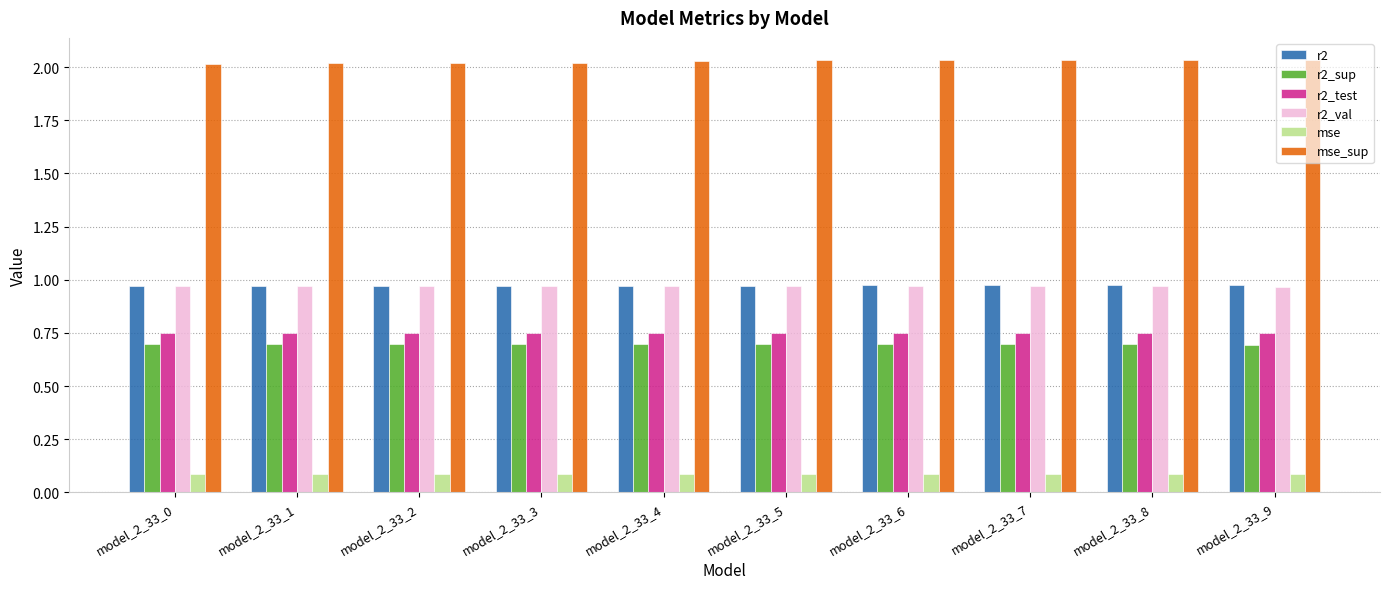

What is the spread (max minus min) of values at model_2_33_5?

1.9